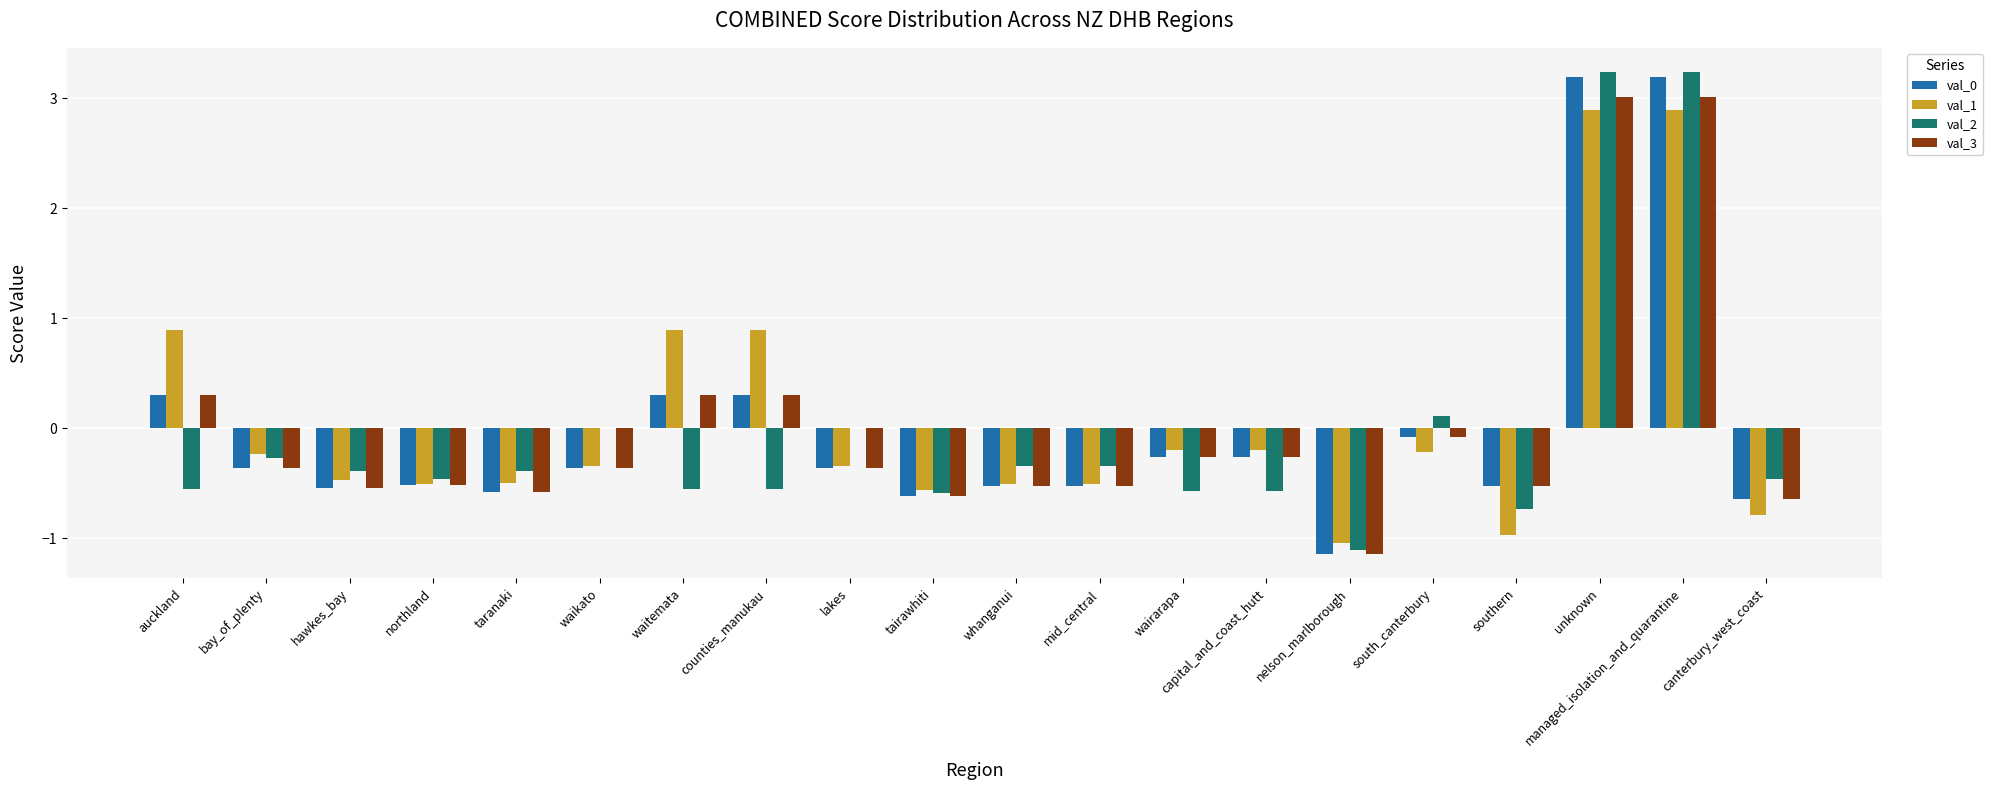

What is the highest value of the val_1 series?

2.9